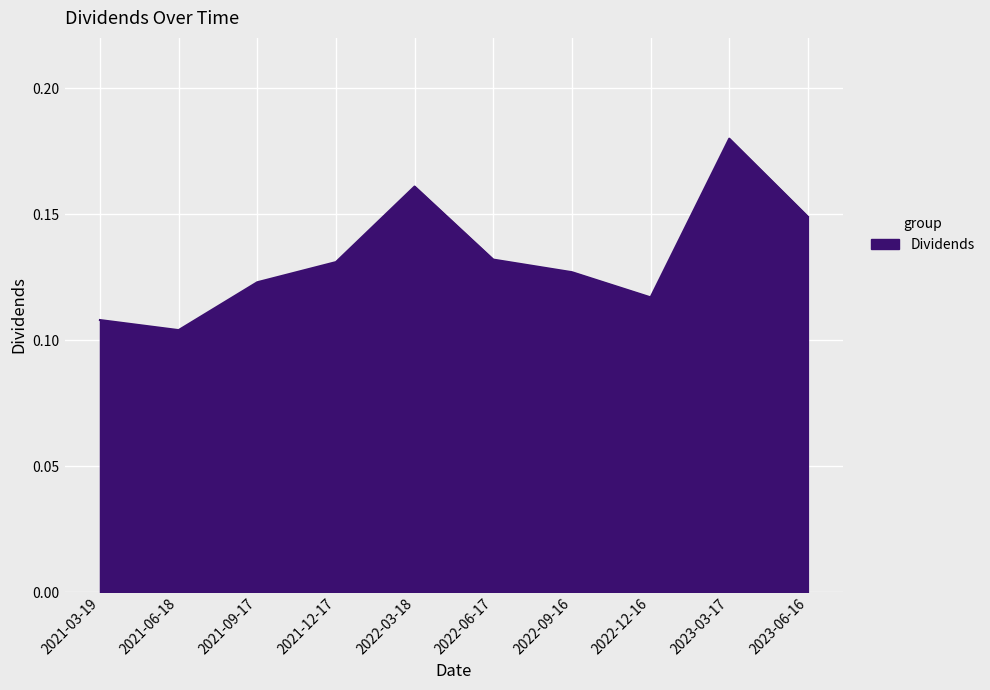

What position from the right is 2021-06-18?

9